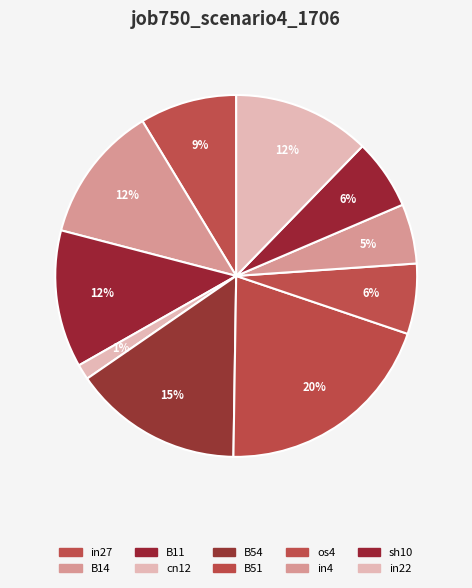

Is the sum of B11 and B51 greater than half?

No